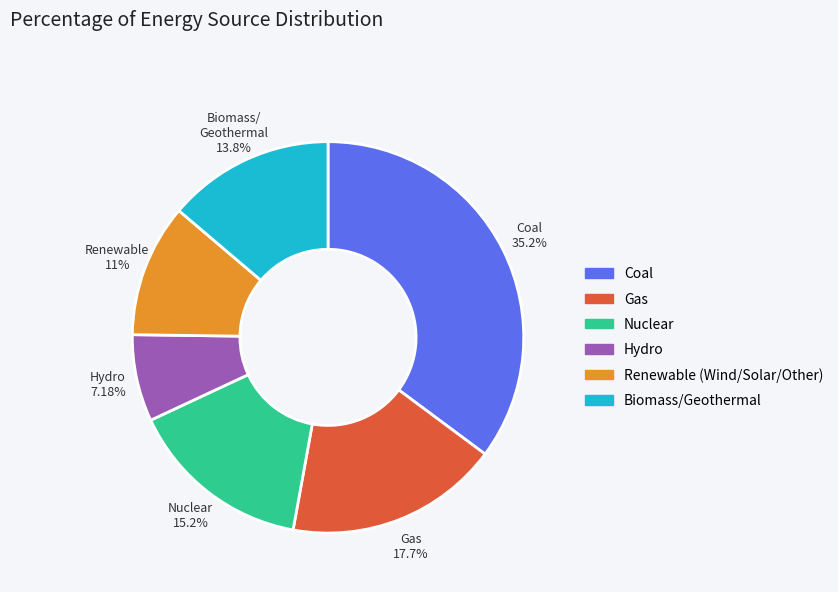

Does any single category account for the majority?

No